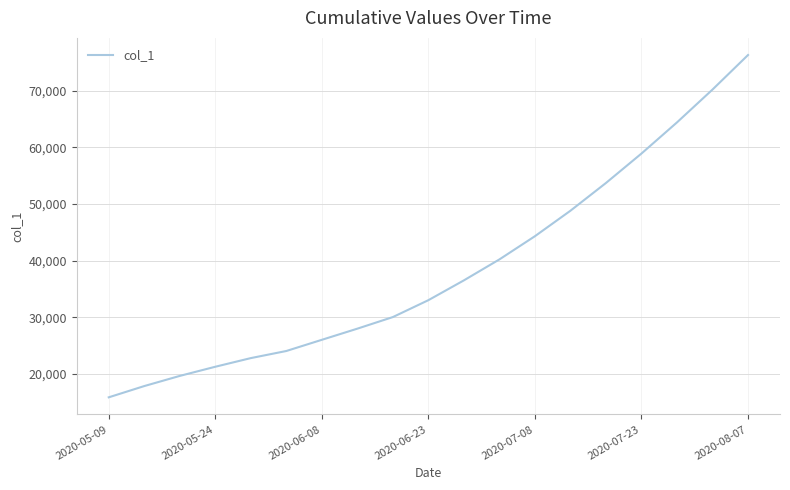

What is the greatest value displayed?

76300.6